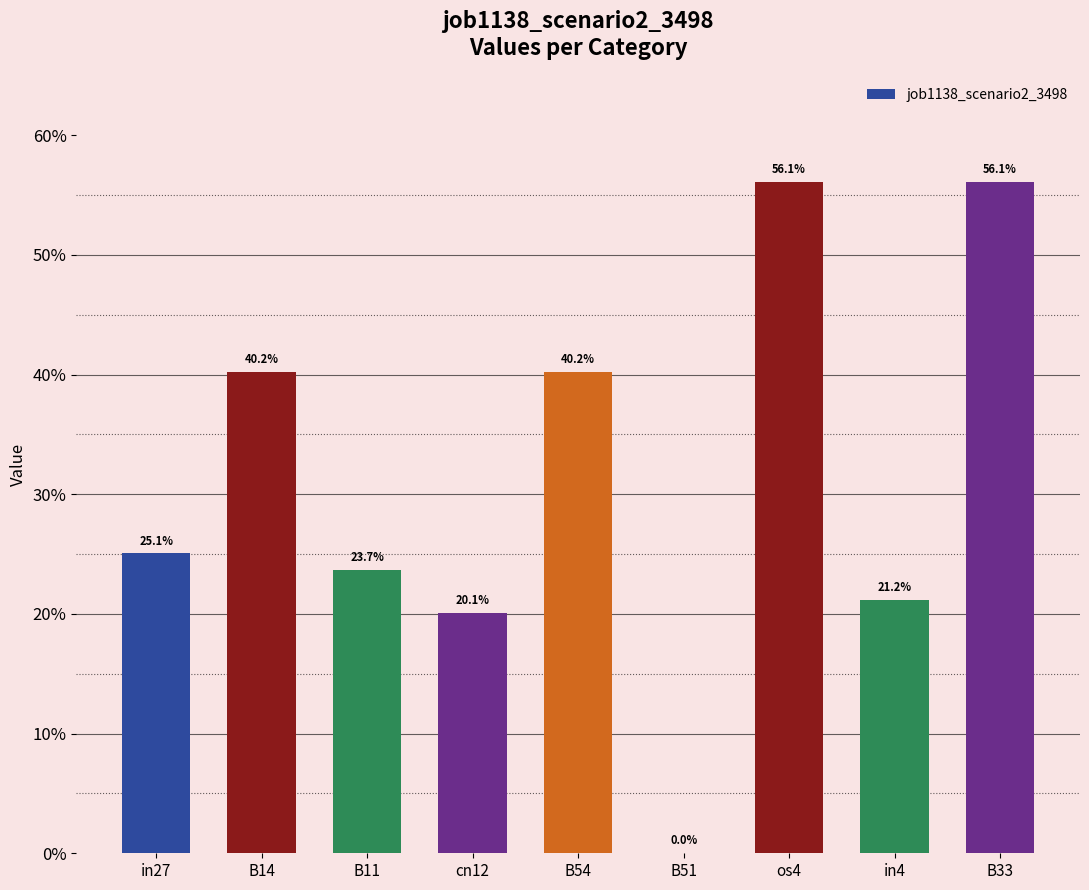

What is the label of the 5th bar from the left?

B54